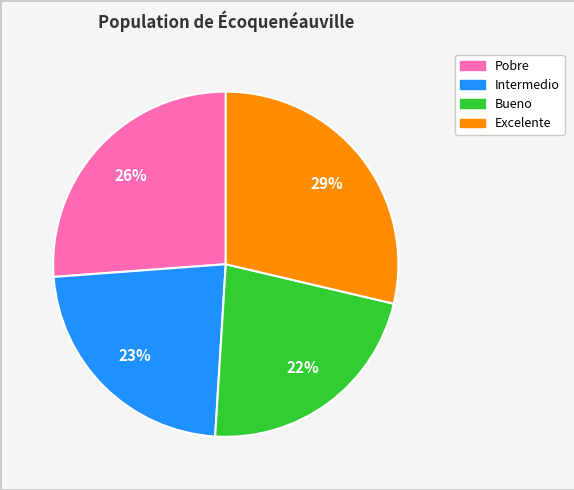

Do Excelente and Pobre together represent more than half of the pie?

Yes